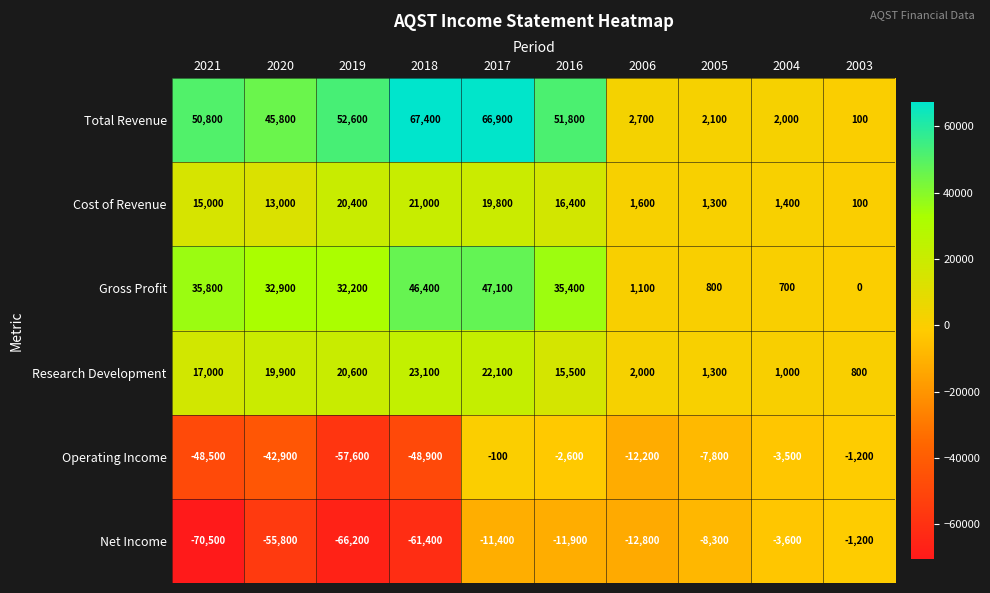

True or false: Gross Profit has a value of 28906 at 2017.

False